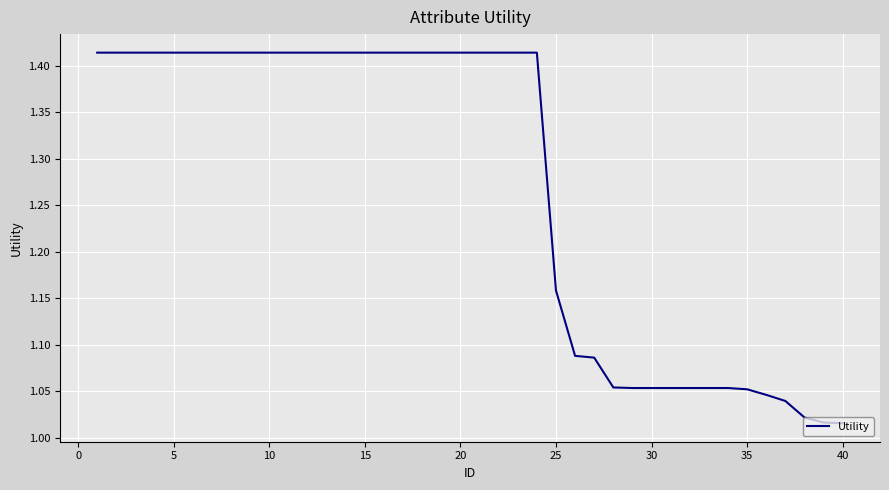

What is the difference between the maximum and minimum values?

0.4